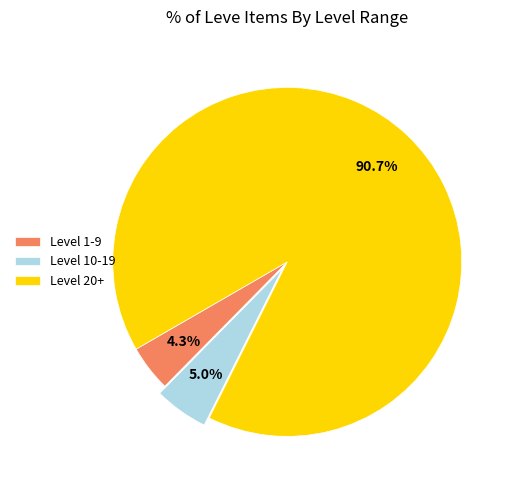

How many segments does this pie chart have?

3